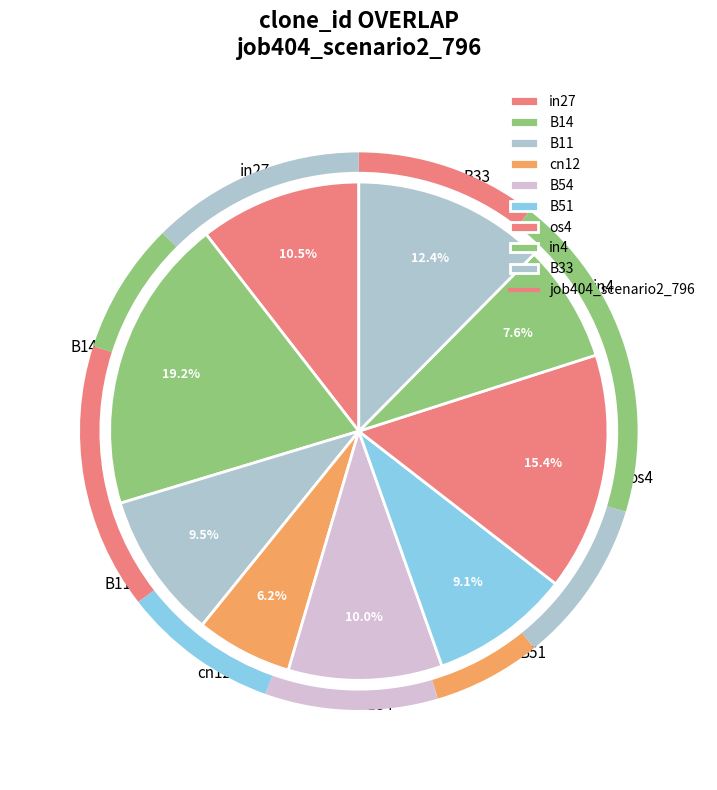

How many segments does this pie chart have?

9